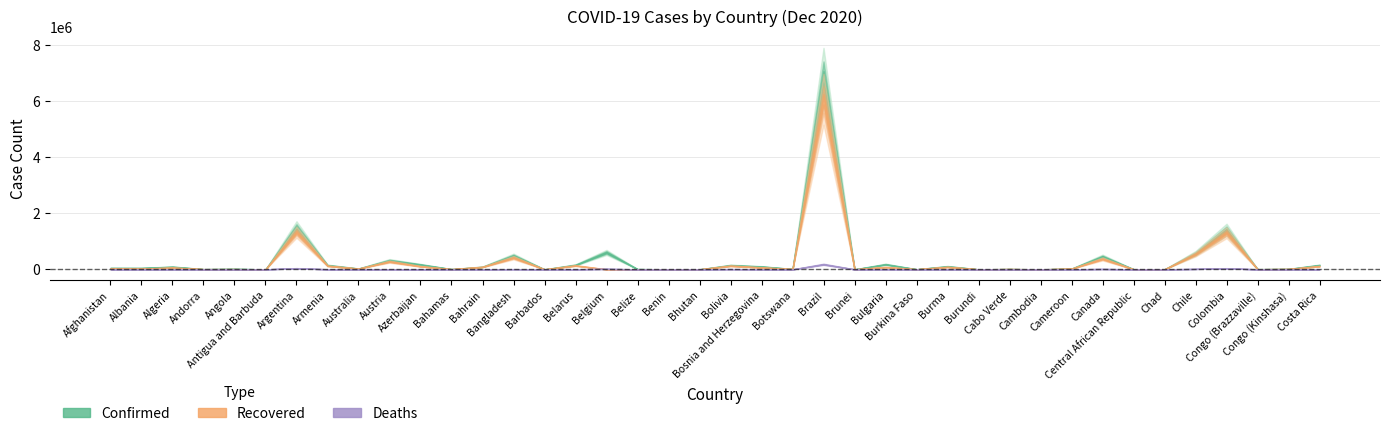

The Confirmed series shows 8337 at Central African Republic. True or false?

False